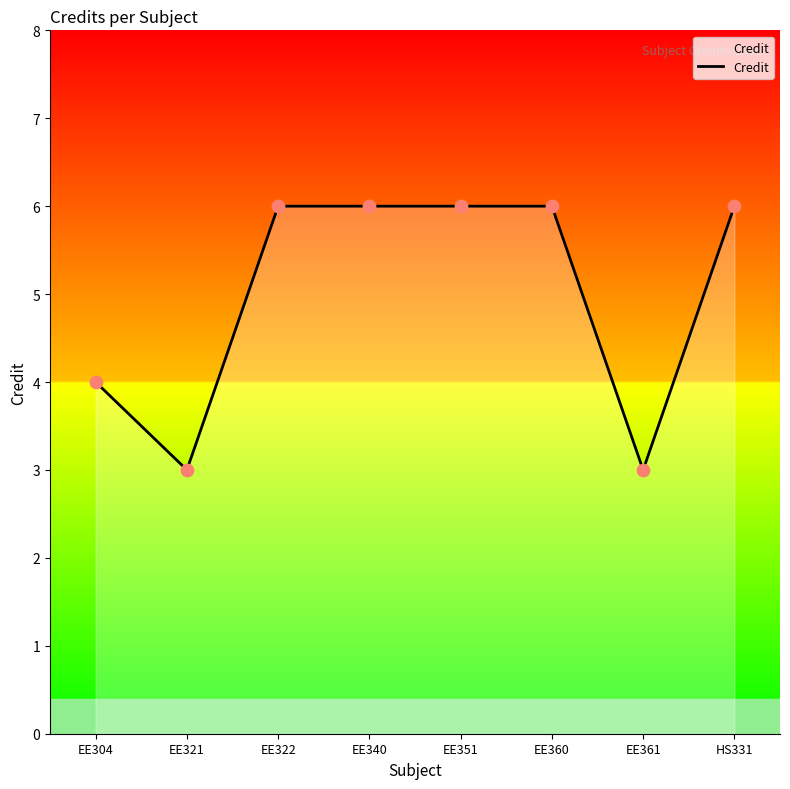

Which has a higher value, EE360 or EE304?

EE360